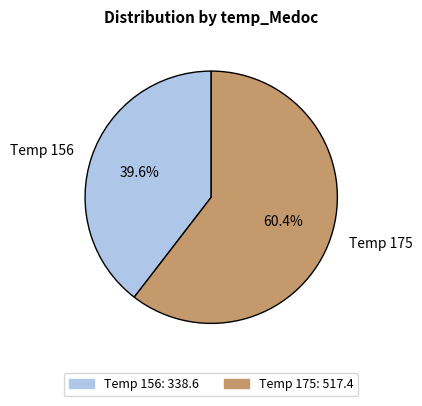

Does any single category account for the majority?

Yes